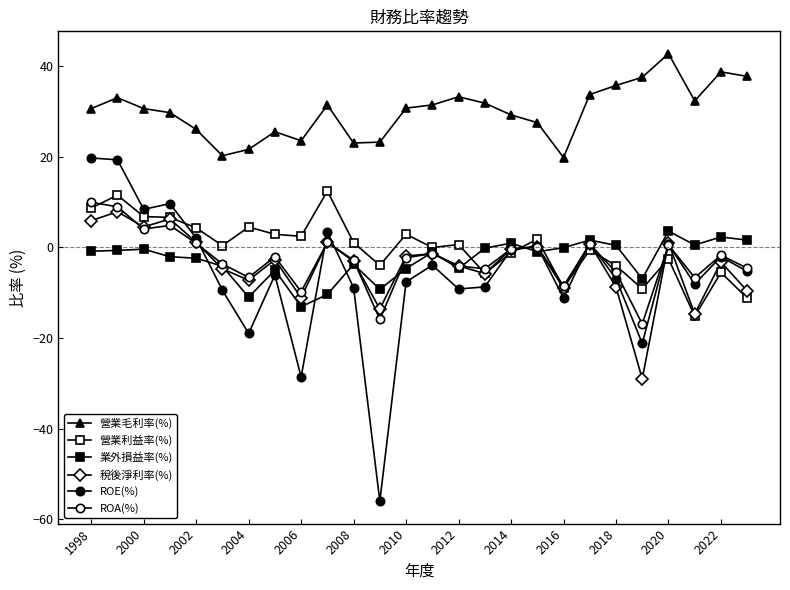

How many times do ROA(%) and 營業利益率(%) cross each other?

6